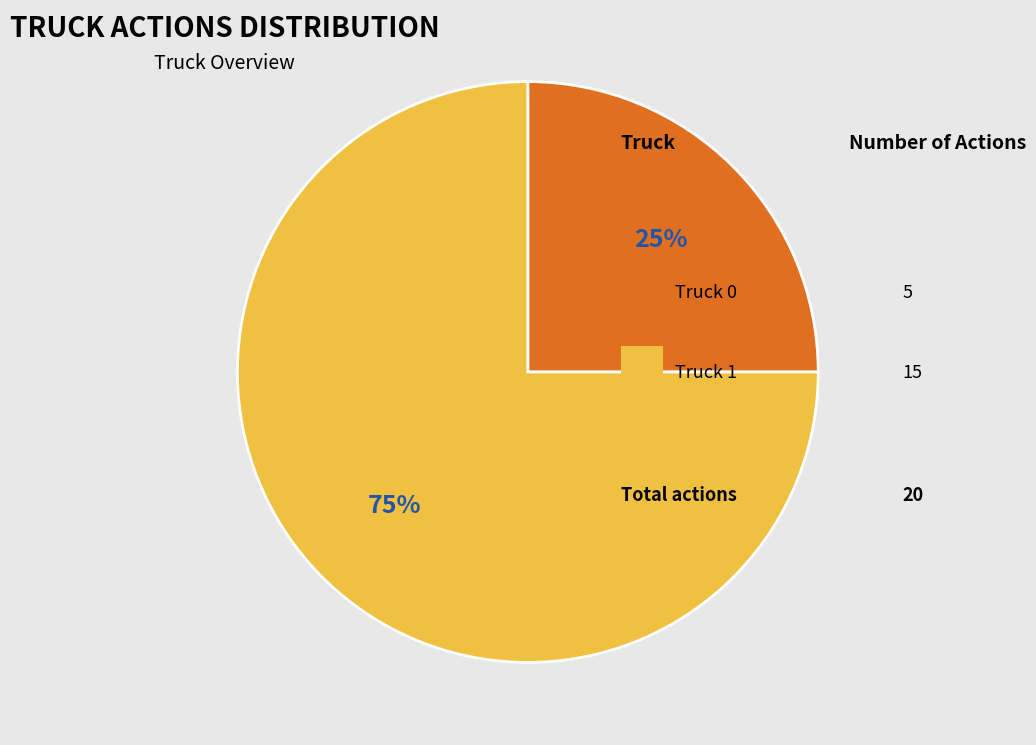

To the nearest percent, what is the average slice percentage?

50%